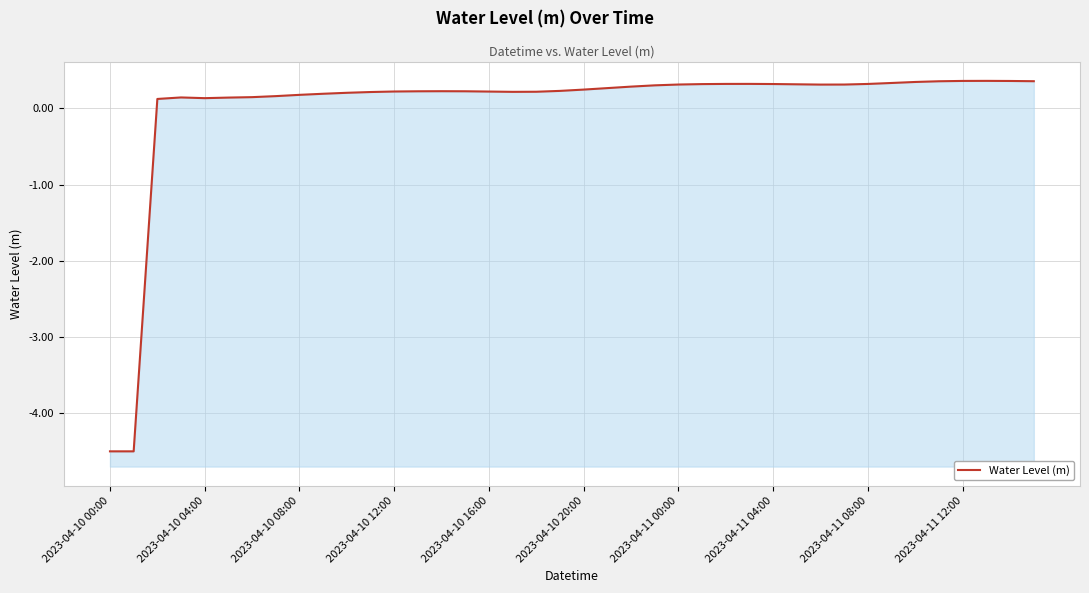

What is the smallest value displayed?

-4.5